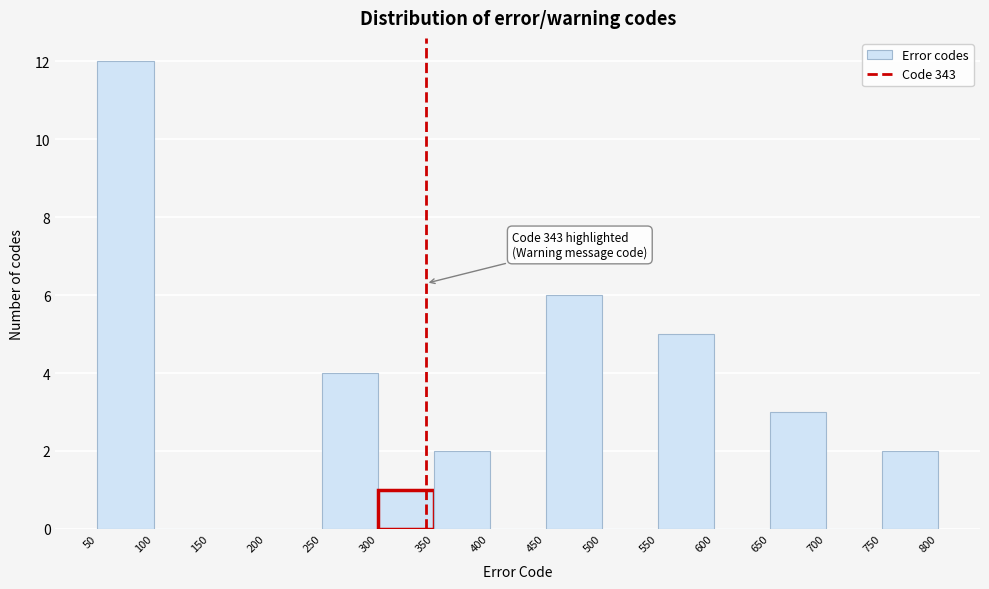

Over which range of the x-axis is the bar tallest?

50 to 100